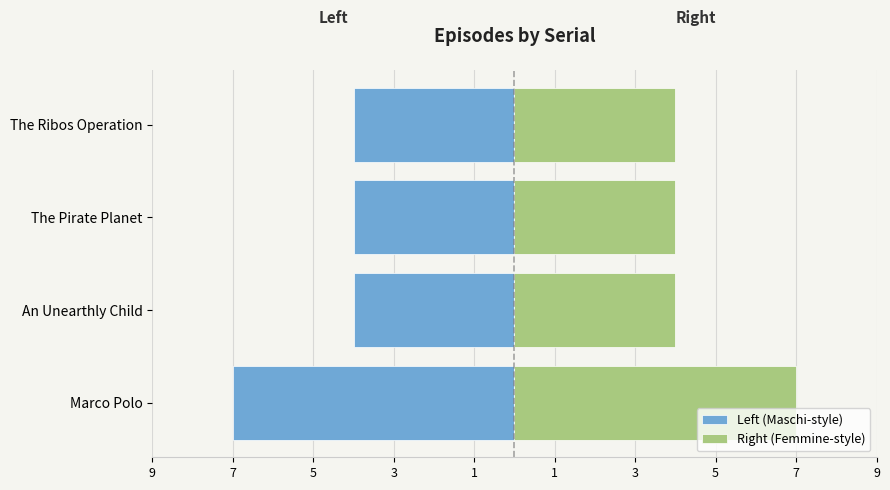

What are all the series names shown in the legend?

Left (Maschi-style), Right (Femmine-style)